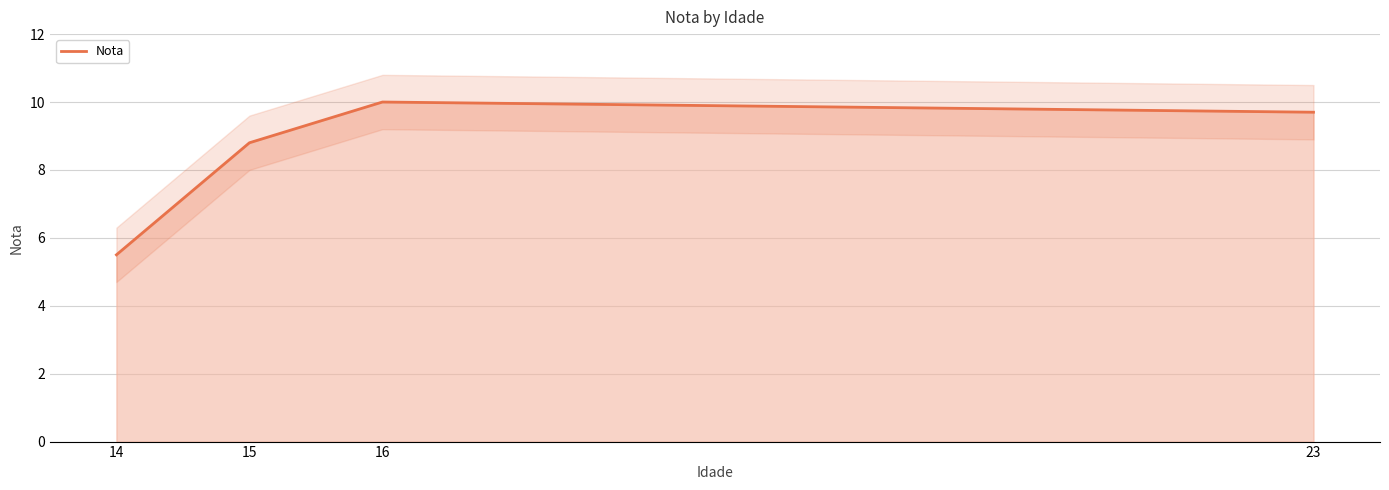

What is the ratio of the value at 14 to the value at 23?

0.6